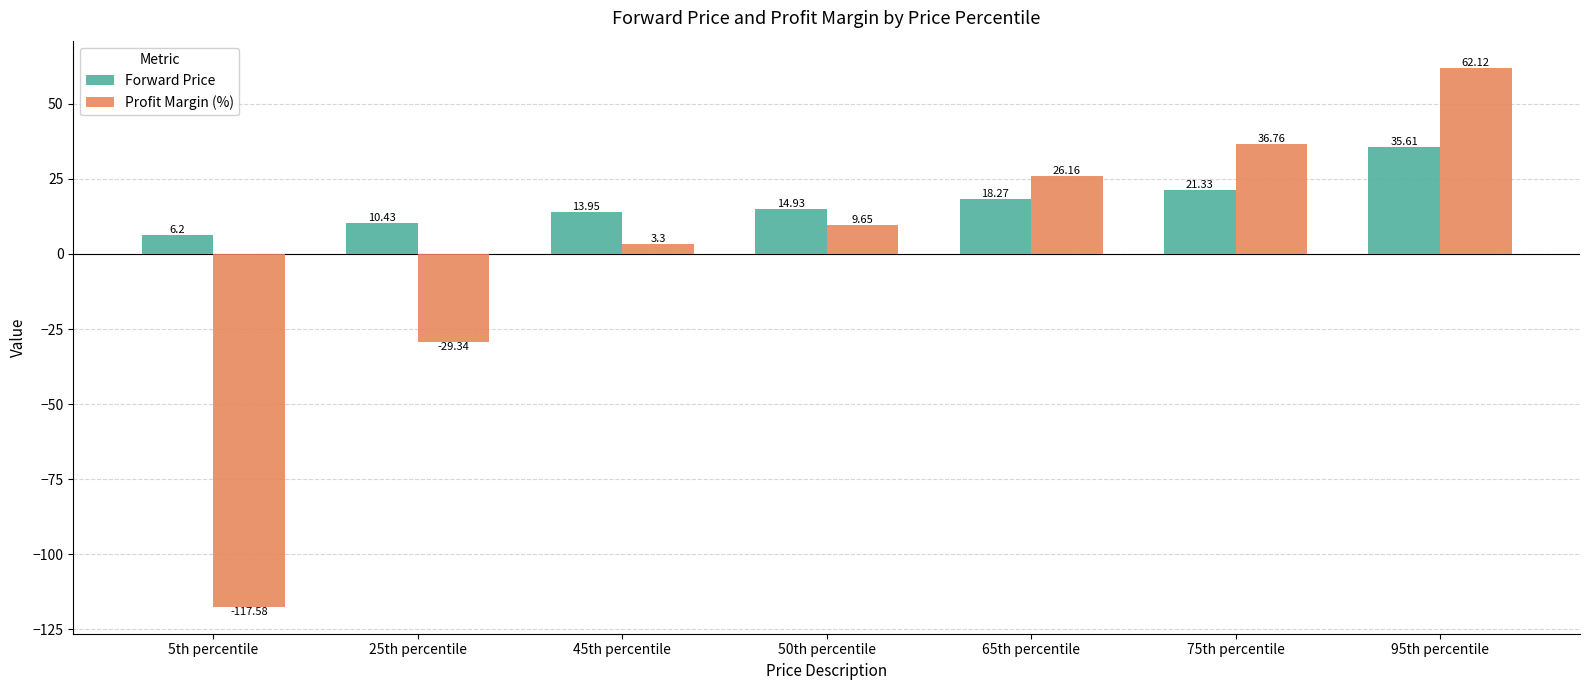

At which category does the chart reach its minimum across all series?

5th percentile